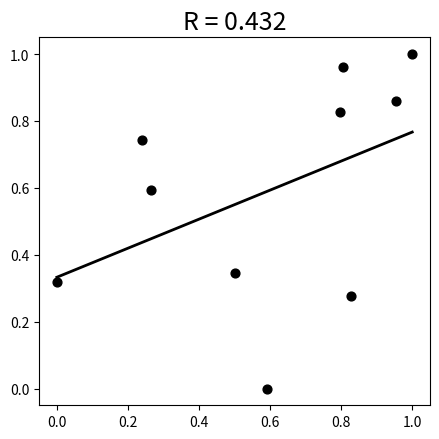

What is the average Y value?

0.6